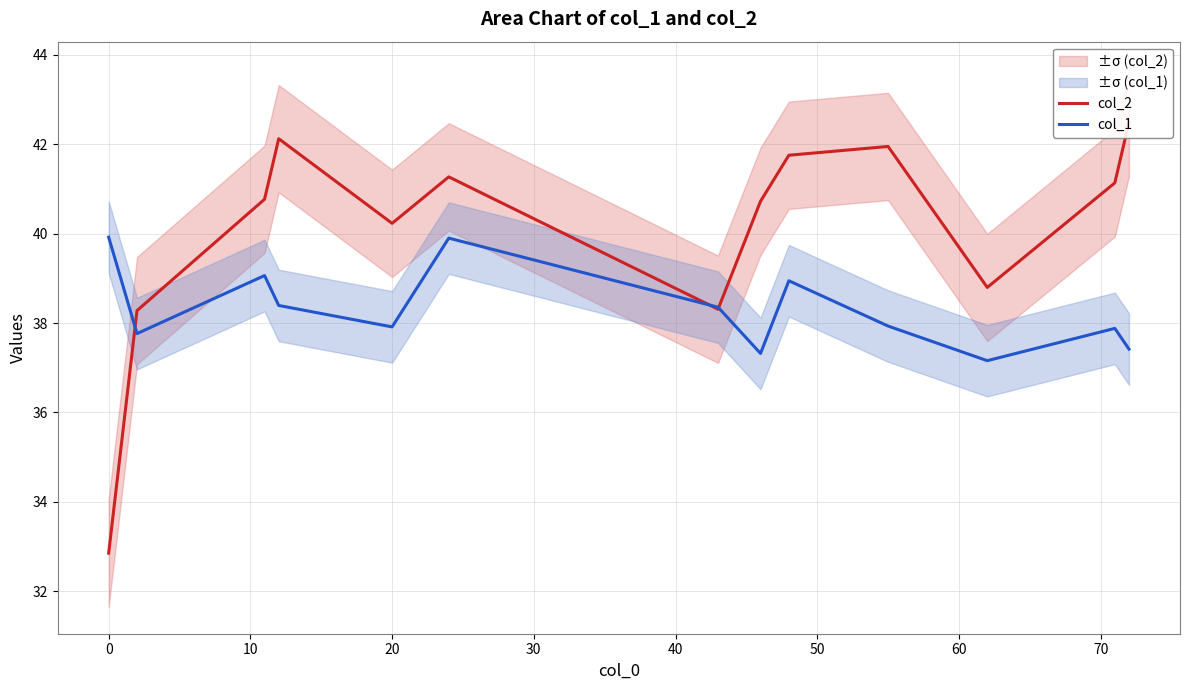

How many series are shown in this chart?

2